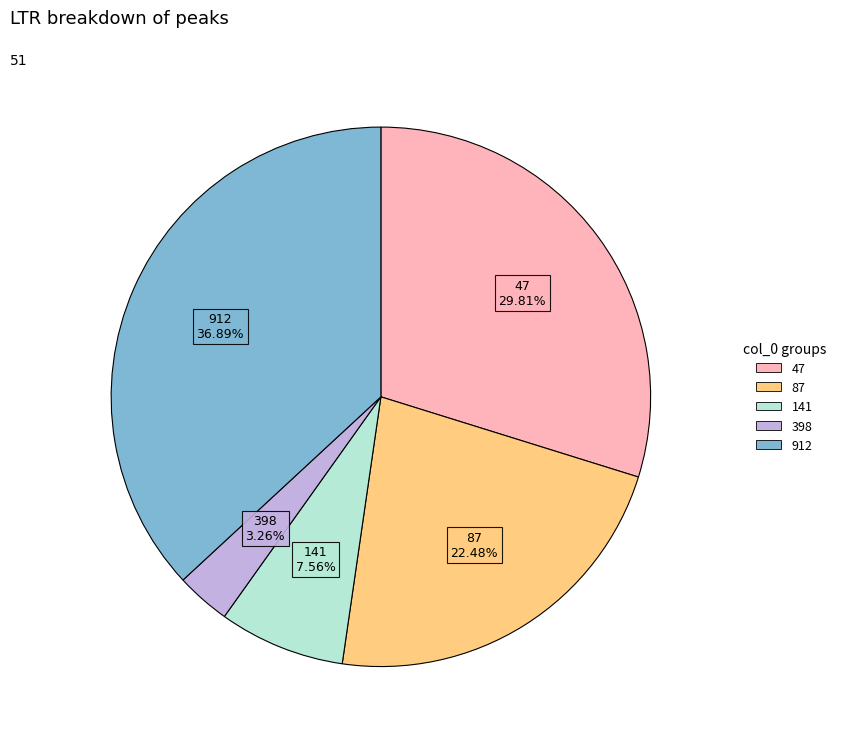

Is there a majority slice in this chart?

No